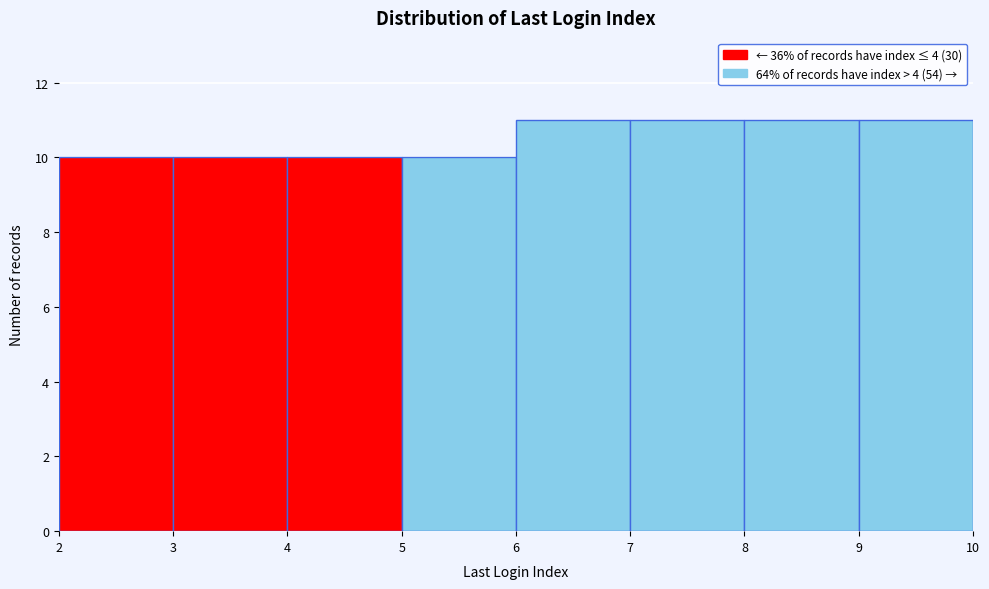

How tall is the bar that spans 2 to 3 on the x-axis? The values are not printed on the chart, so give them approximately, as read against the axis.

10